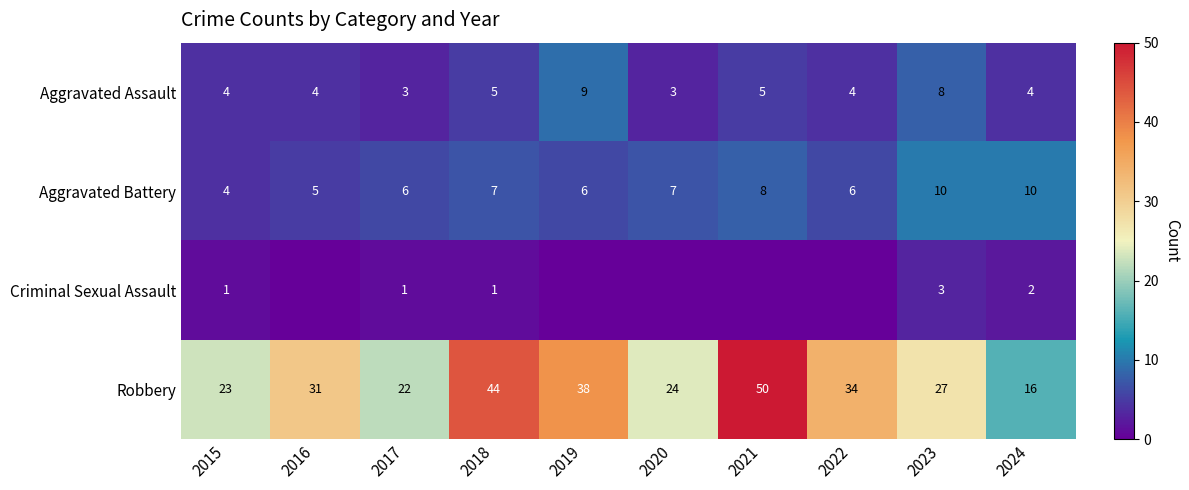

Which has a higher value, 2020 or 2022?

2022